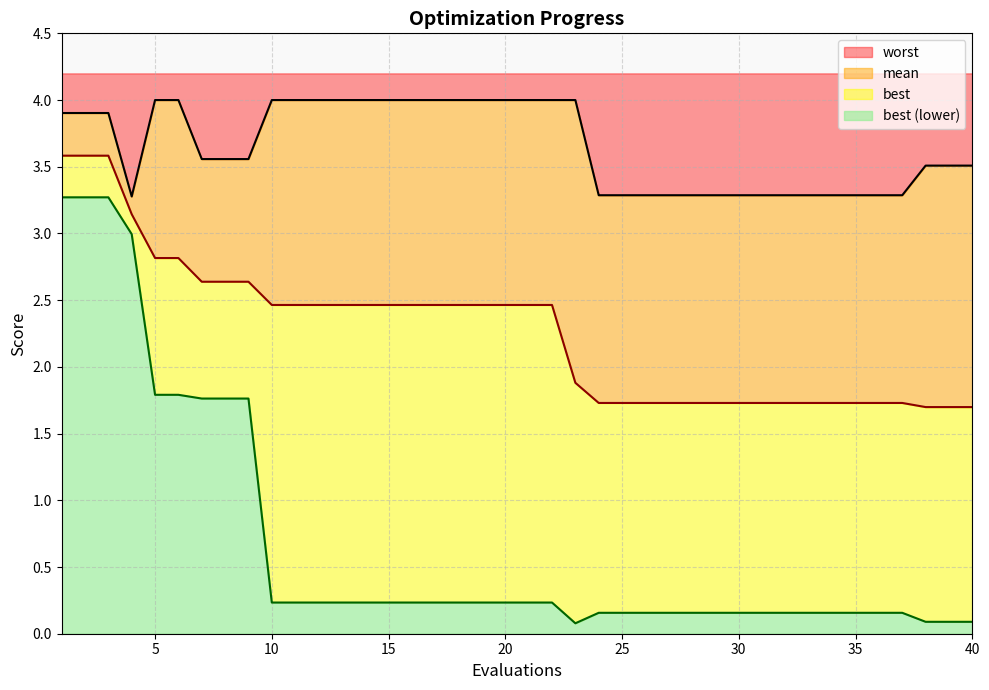

Does the chart display data point markers on the line(s)?

No